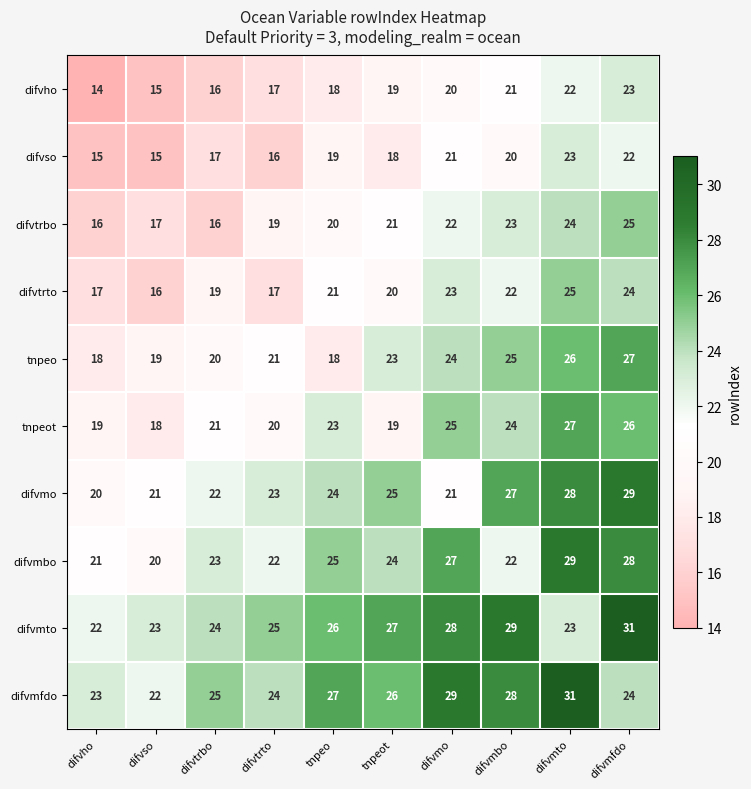

The value of difvmfdo at tnpeo is 27. True or false?

True